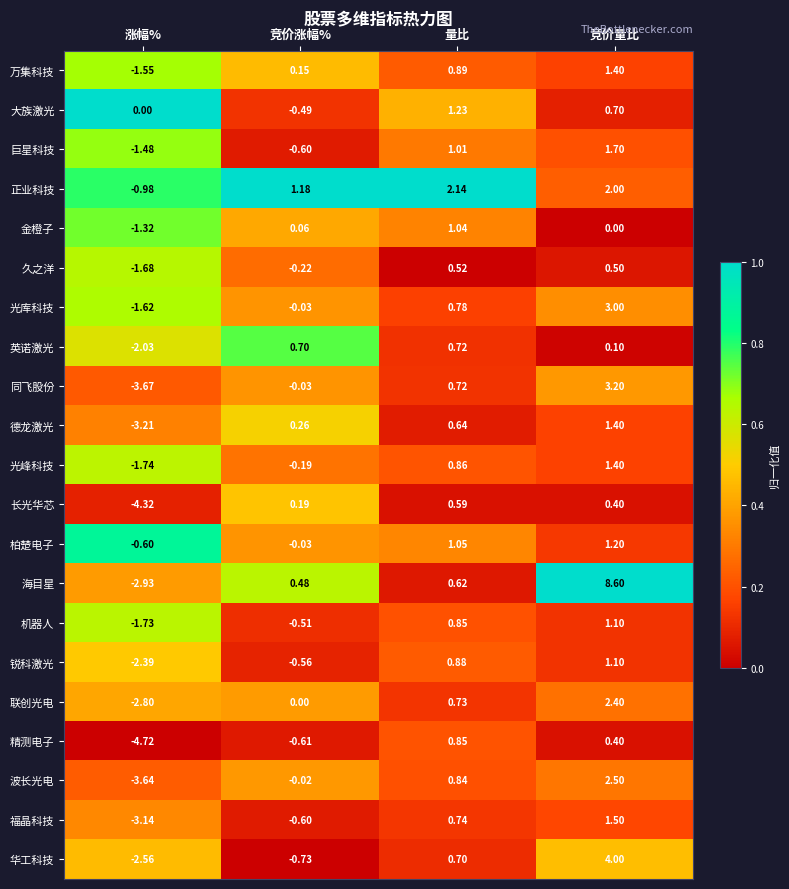

Which category has the lowest value in the 光库科技 series?

涨幅%